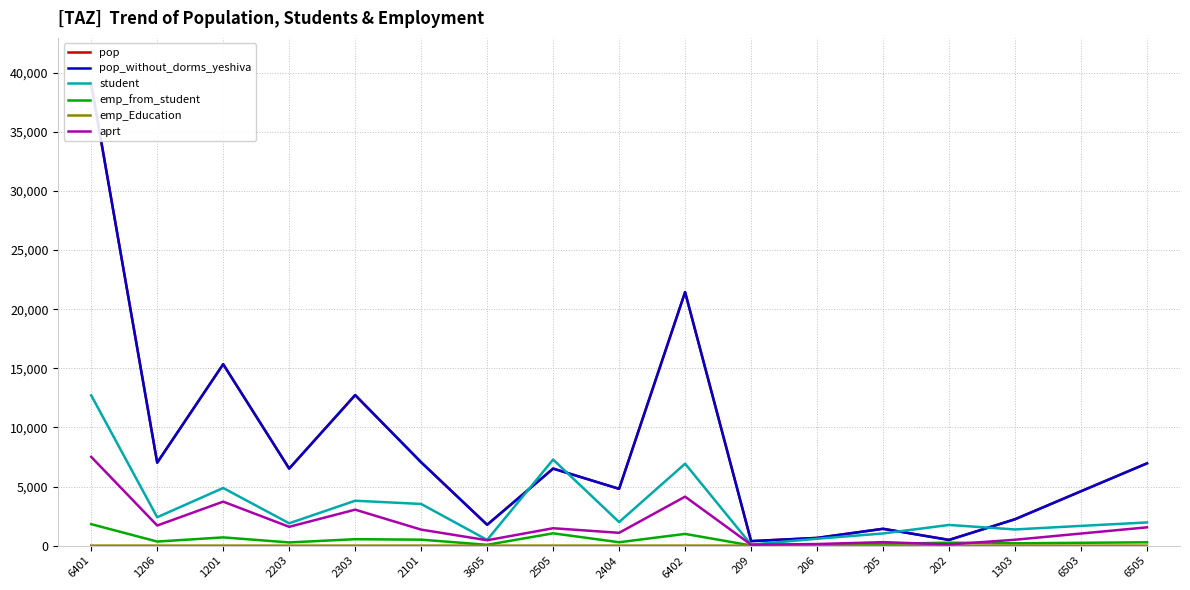

What is the difference between the pop values at 2303 and 6505?

5772.9